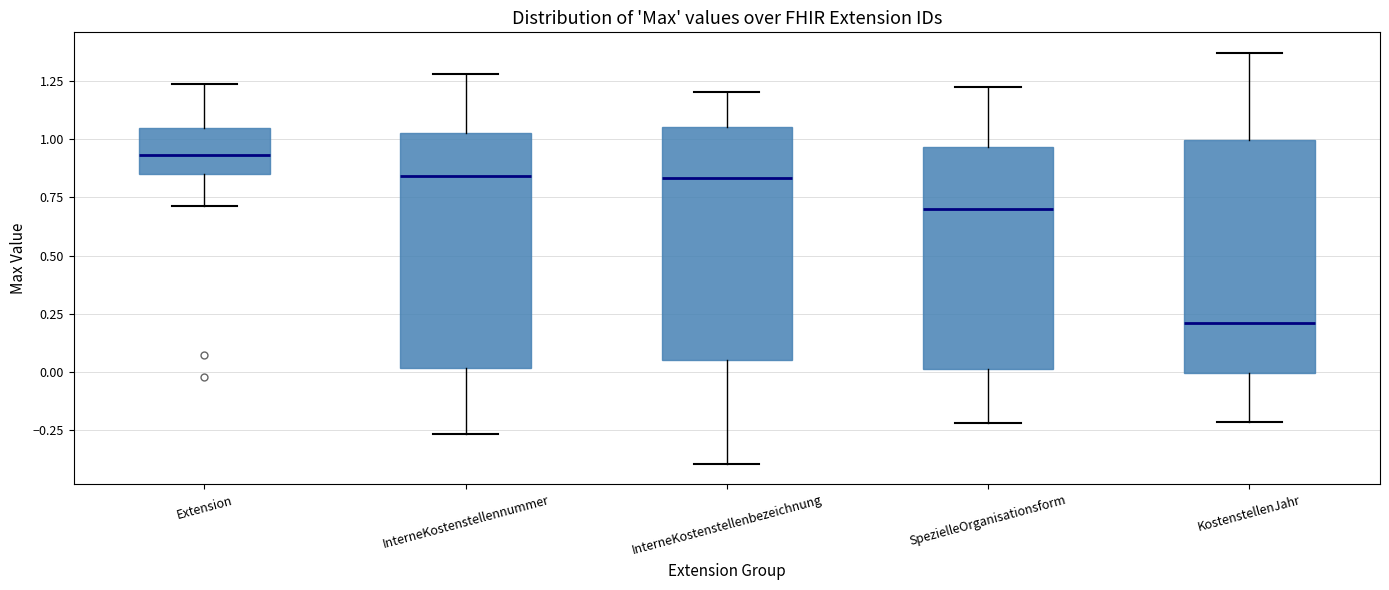

Which box's median line is the lowest?

KostenstellenJahr